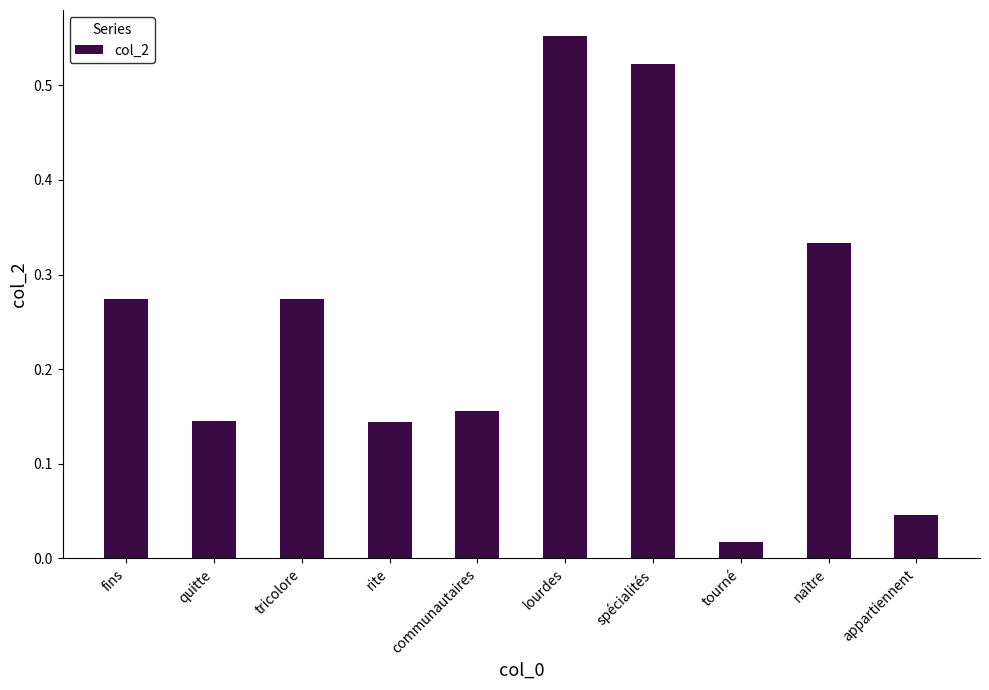

What is the label of the 7th bar from the left?

spécialités